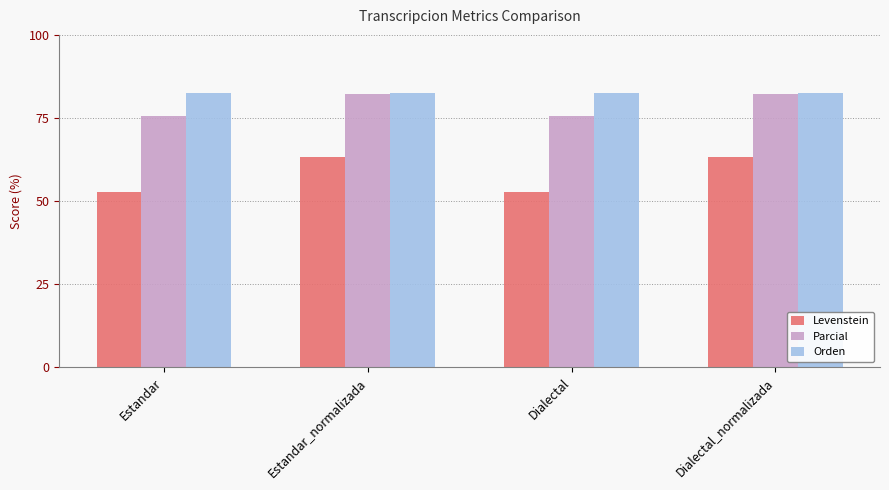

What are all the series names shown in the legend?

Levenstein, Parcial, Orden